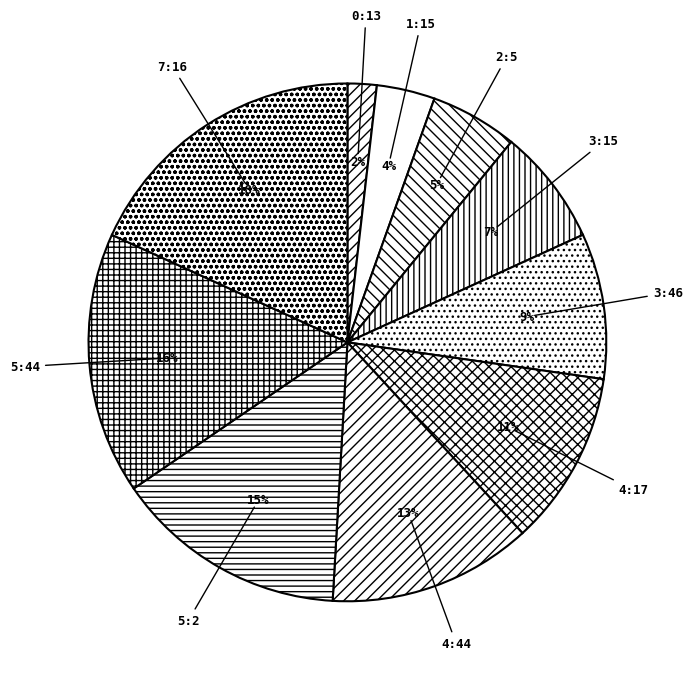

How many slices are in this pie chart?

10